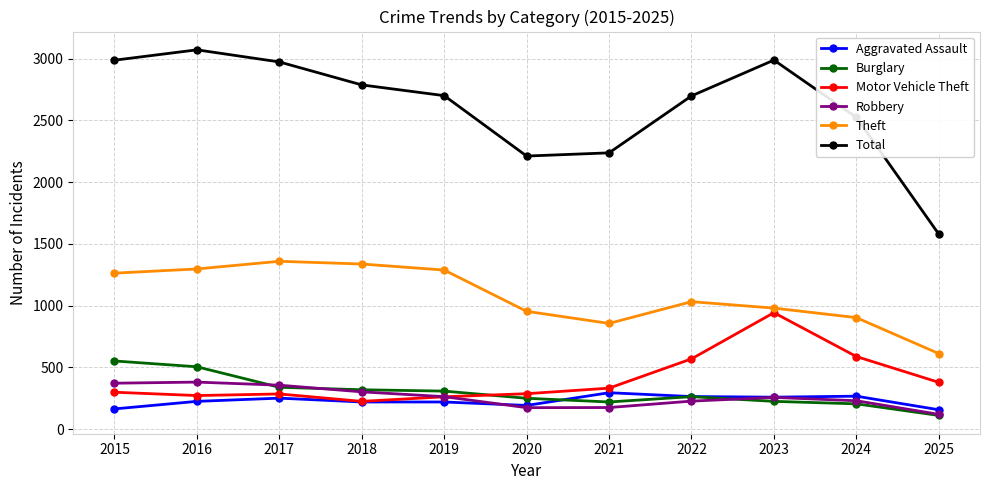

How many values in the Robbery series are below 257?

5